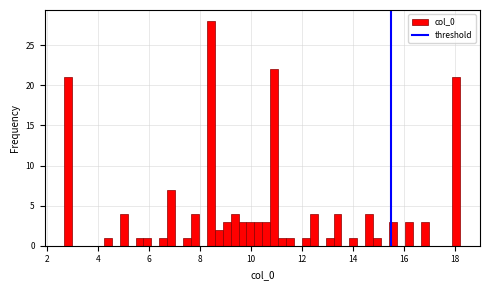

Read against the x-axis, roughly where is the centre of the tallest bar?

8.4